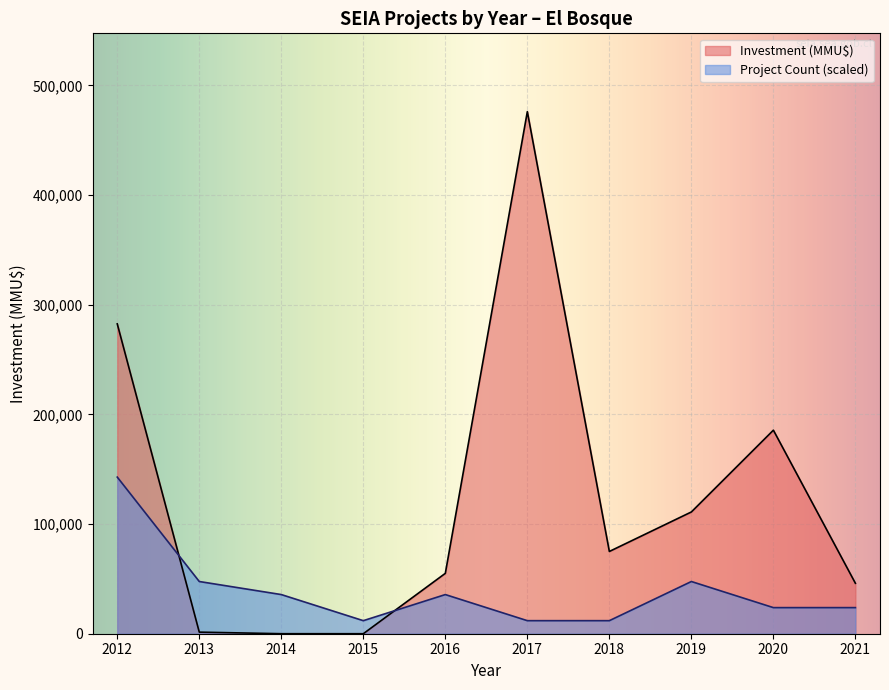

How many intersections are there between Project Count (scaled) and Investment (MMU$)?

2